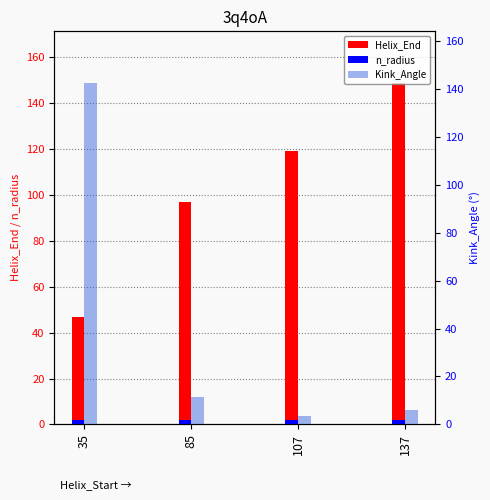

Which series has the largest total across all categories?

Helix_End